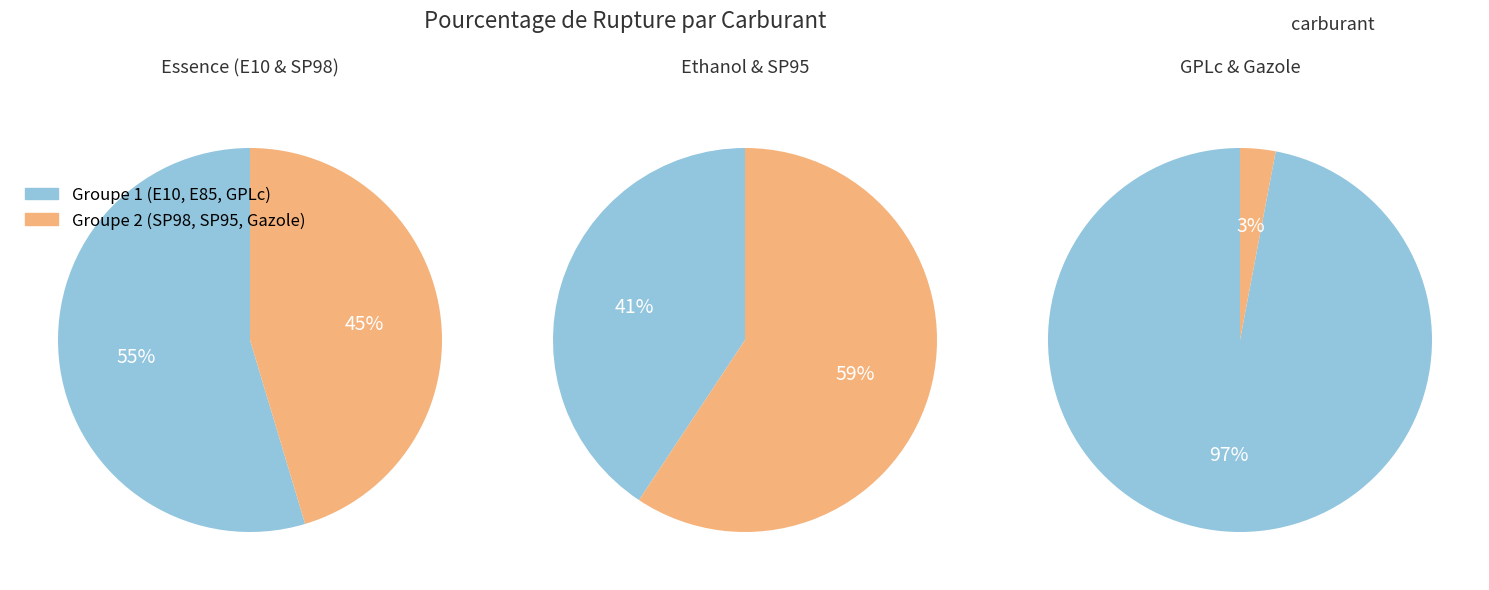

What is the largest slice in the pie chart?

GPLc